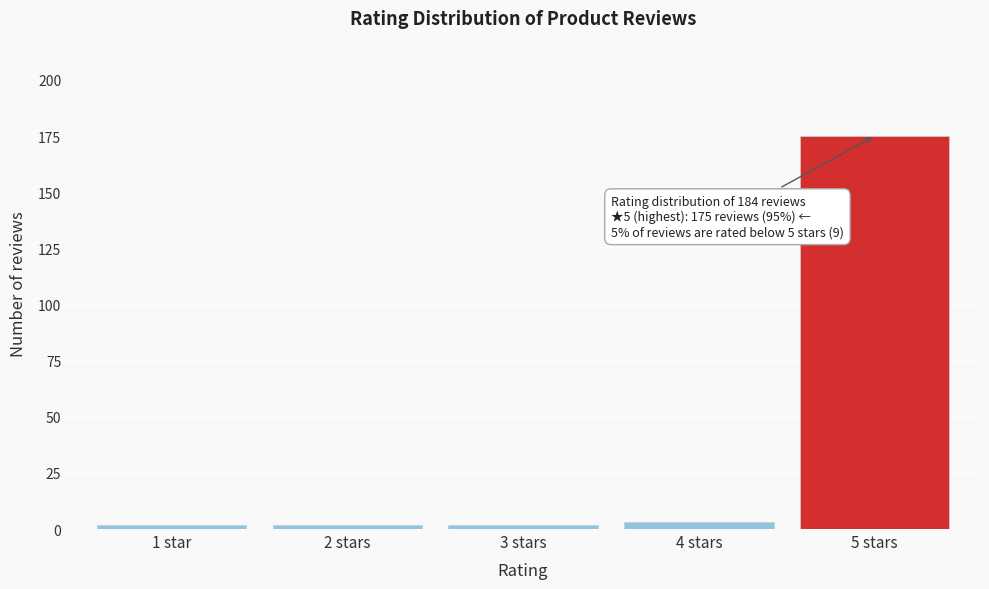

Reading left to right, extract all data points from this chart.

1 star=2	2 stars=2	3 stars=2	4 stars=3	5 stars=175